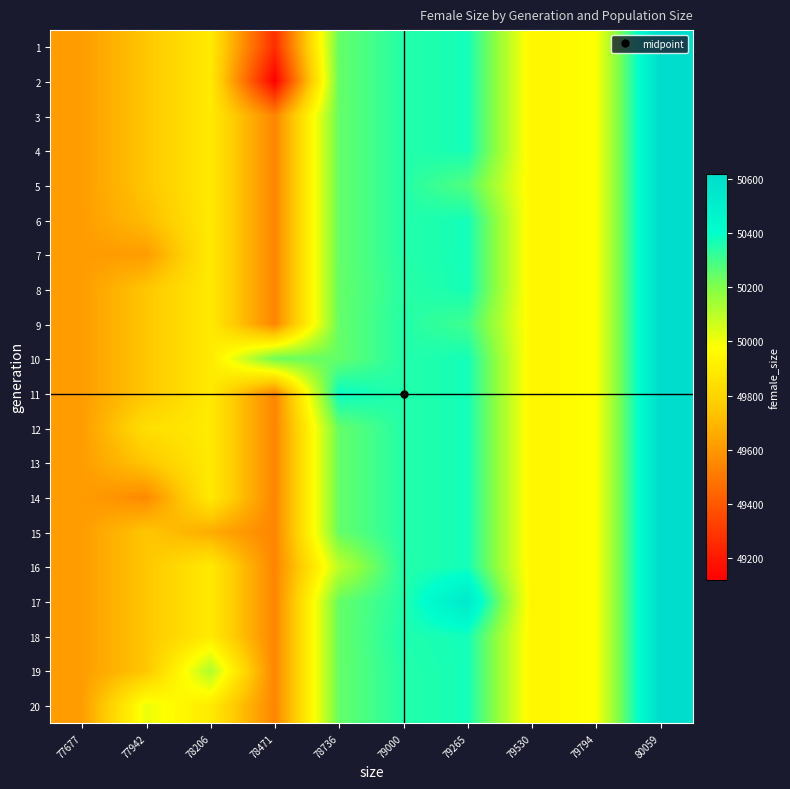

Reading right to left, list all the values displayed in this chart.

1: 80059=50618.0	79794=49980.6	79530=49939.0	79265=50371.0	79000=50347.5	78736=50244.0	78471=49268.0	78206=49892.0	77942=49747.4	77677=49615.0
2: 80059=50618.0	79794=49980.6	79530=49939.0	79265=50371.0	79000=50347.5	78736=50244.0	78471=49121.0	78206=49892.0	77942=49747.4	77677=49615.0
3: 80059=50618.0	79794=49980.6	79530=49939.0	79265=50371.0	79000=50347.5	78736=50244.0	78471=49540.7	78206=49892.0	77942=49747.4	77677=49615.0
4: 80059=50618.0	79794=49980.6	79530=49939.0	79265=50371.0	79000=50347.5	78736=50244.0	78471=49540.7	78206=49892.0	77942=49747.4	77677=49615.0
5: 80059=50618.0	79794=49980.6	79530=49939.0	79265=50275.0	79000=50347.5	78736=50244.0	78471=49540.7	78206=49892.0	77942=49747.4	77677=49615.0
6: 80059=50618.0	79794=49980.6	79530=49939.0	79265=50371.0	79000=50347.5	78736=50244.0	78471=49540.7	78206=49892.0	77942=49714.0	77677=49615.0
7: 80059=50618.0	79794=49980.6	79530=49939.0	79265=50371.0	79000=50347.5	78736=50244.0	78471=49540.7	78206=49892.0	77942=49614.0	77677=49615.0
8: 80059=50618.0	79794=49980.6	79530=49939.0	79265=50371.0	79000=50339.0	78736=50244.0	78471=49540.7	78206=49892.0	77942=49747.4	77677=49615.0
9: 80059=50618.0	79794=49980.6	79530=49939.0	79265=50304.0	79000=50347.5	78736=50244.0	78471=49540.7	78206=49892.0	77942=49747.4	77677=49615.0
10: 80059=50618.0	79794=49980.6	79530=49939.0	79265=50371.0	79000=50347.5	78736=50244.0	78471=50233.0	78206=49892.0	77942=49747.4	77677=49615.0
11: 80059=50618.0	79794=49980.6	79530=49939.0	79265=50371.0	79000=50347.5	78736=50391.0	78471=49540.7	78206=49892.0	77942=49747.4	77677=49615.0
12: 80059=50618.0	79794=49980.6	79530=49939.0	79265=50371.0	79000=50347.5	78736=50244.0	78471=49540.7	78206=49892.0	77942=49842.0	77677=49615.0
13: 80059=50618.0	79794=49980.6	79530=49939.0	79265=50371.0	79000=50347.5	78736=50244.0	78471=49540.7	78206=49892.0	77942=49747.4	77677=49615.0
14: 80059=50618.0	79794=49980.6	79530=49939.0	79265=50371.0	79000=50347.5	78736=50244.0	78471=49540.7	78206=49892.0	77942=49555.0	77677=49615.0
15: 80059=50618.0	79794=49980.6	79530=49939.0	79265=50371.0	79000=50347.5	78736=50244.0	78471=49540.7	78206=49662.0	77942=49747.4	77677=49615.0
16: 80059=50618.0	79794=49980.6	79530=49939.0	79265=50371.0	79000=50347.5	78736=50097.0	78471=49540.7	78206=49892.0	77942=49747.4	77677=49615.0
17: 80059=50618.0	79794=49980.6	79530=49939.0	79265=50534.0	79000=50347.5	78736=50244.0	78471=49540.7	78206=49892.0	77942=49747.4	77677=49615.0
18: 80059=50618.0	79794=49980.6	79530=49939.0	79265=50371.0	79000=50356.0	78736=50244.0	78471=49540.7	78206=49892.0	77942=49747.4	77677=49615.0
19: 80059=50618.0	79794=49980.6	79530=49939.0	79265=50371.0	79000=50347.5	78736=50244.0	78471=49540.7	78206=50122.0	77942=49747.4	77677=49615.0
20: 80059=50618.0	79794=49980.6	79530=49939.0	79265=50371.0	79000=50347.5	78736=50244.0	78471=49540.7	78206=49892.0	77942=50012.0	77677=49615.0